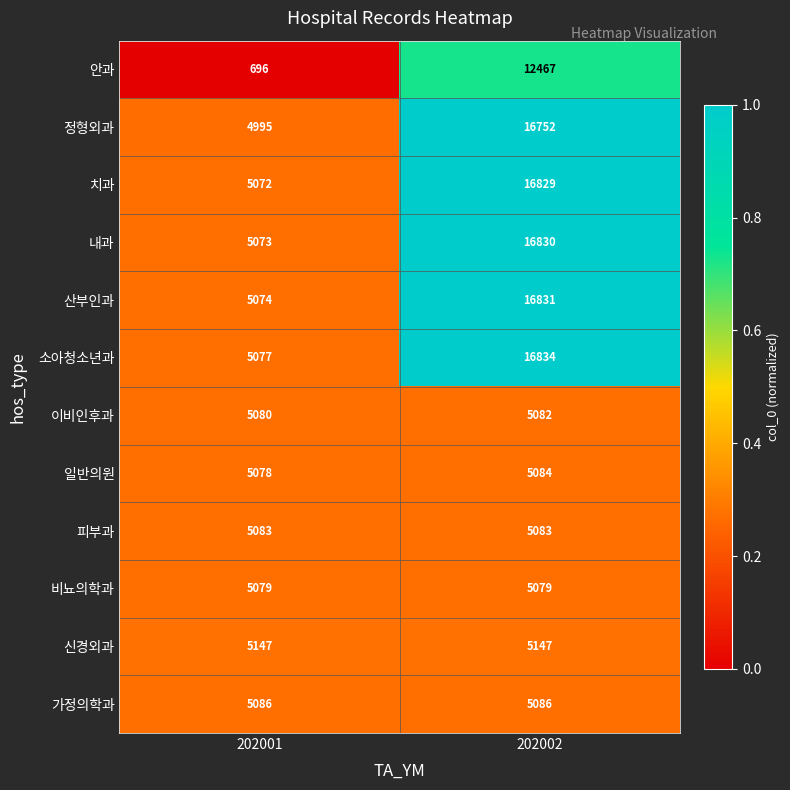

List the series in order of their peak value, highest first.

소아청소년과, 산부인과, 내과, 치과, 정형외과, 안과, 신경외과, 가정의학과, 일반의원, 피부과, 이비인후과, 비뇨의학과